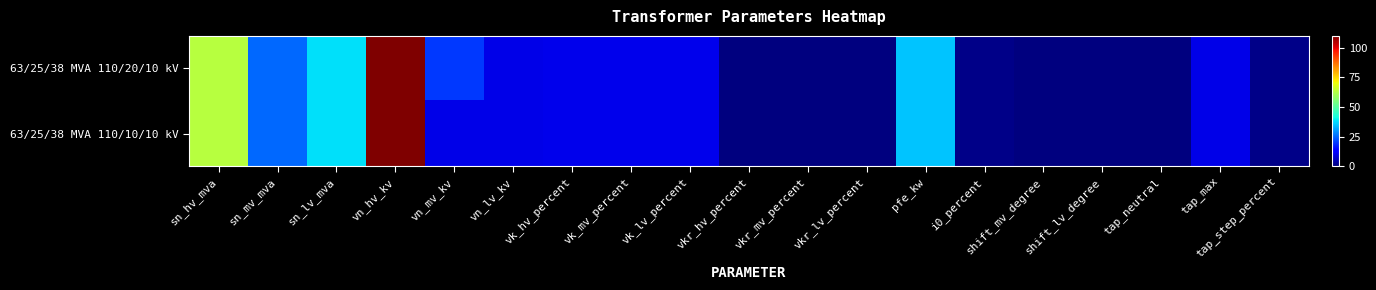

Rank the series by their average value, from lowest to highest.

63/25/38 MVA 110/10/10 kV, 63/25/38 MVA 110/20/10 kV